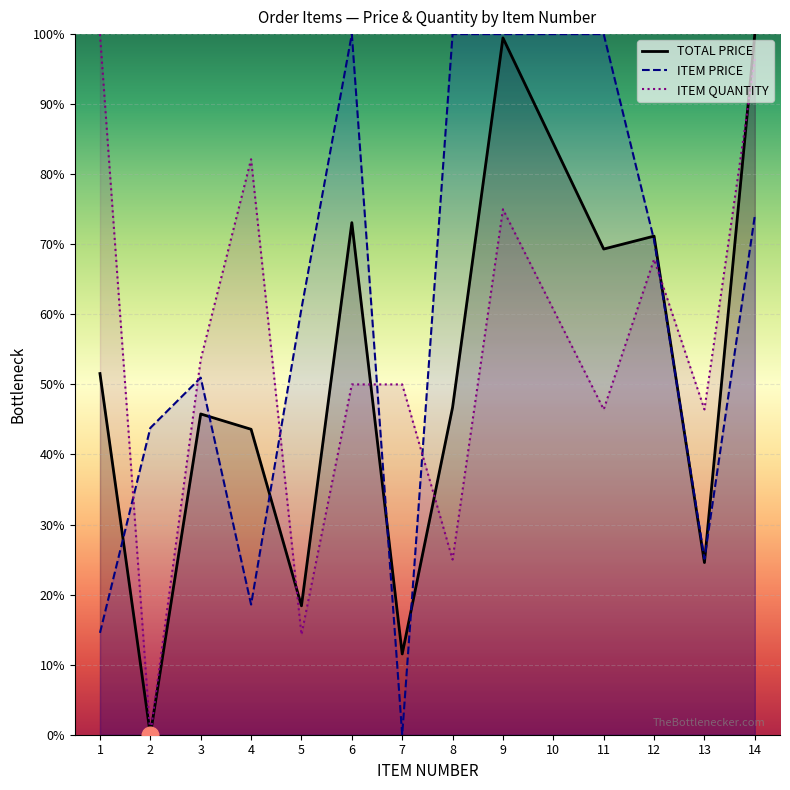

How many positive values does the ITEM PRICE series have?

13